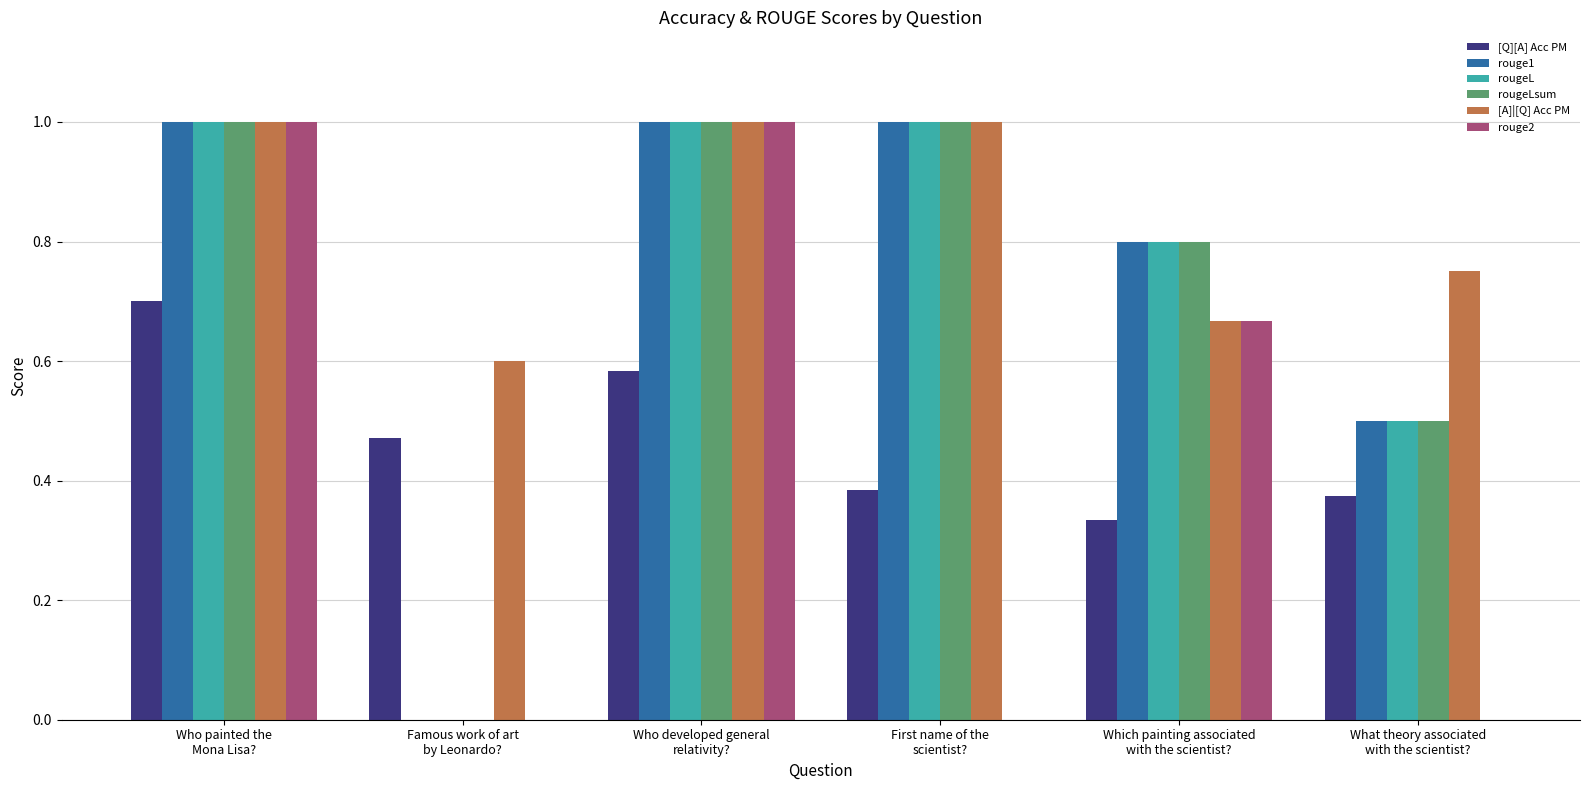

At which category is the sum across all series the highest?

Who painted the
Mona Lisa?